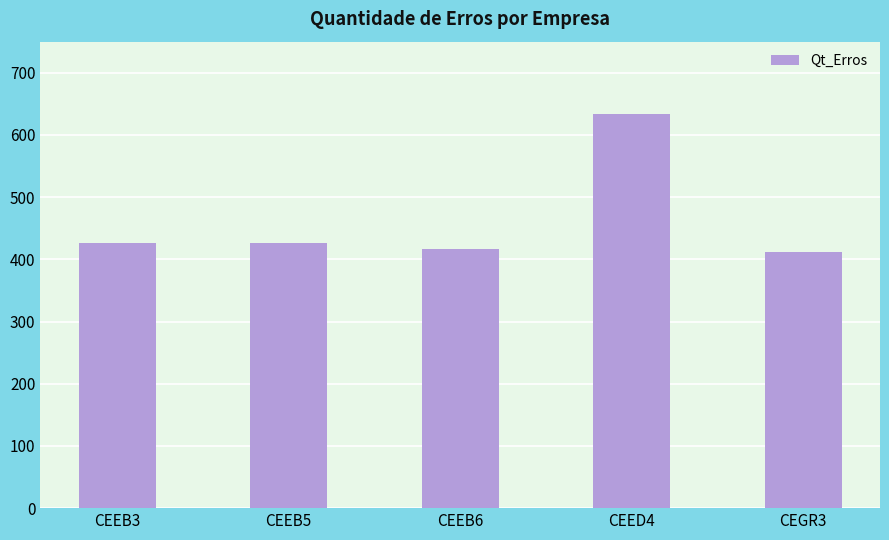

The value at CEED4 is 634. True or false?

True